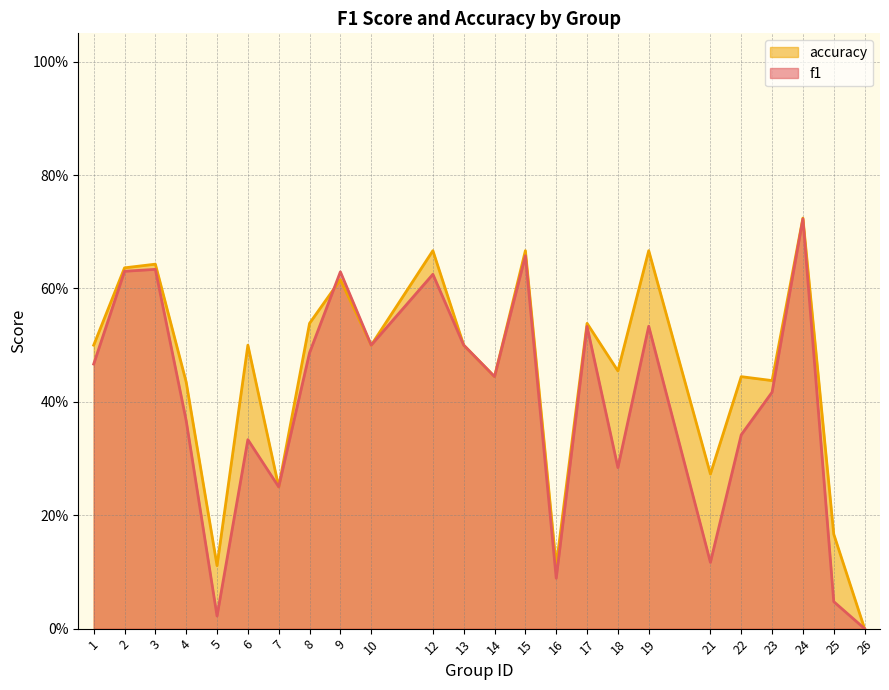

What is the total value across all series at 5?

0.1